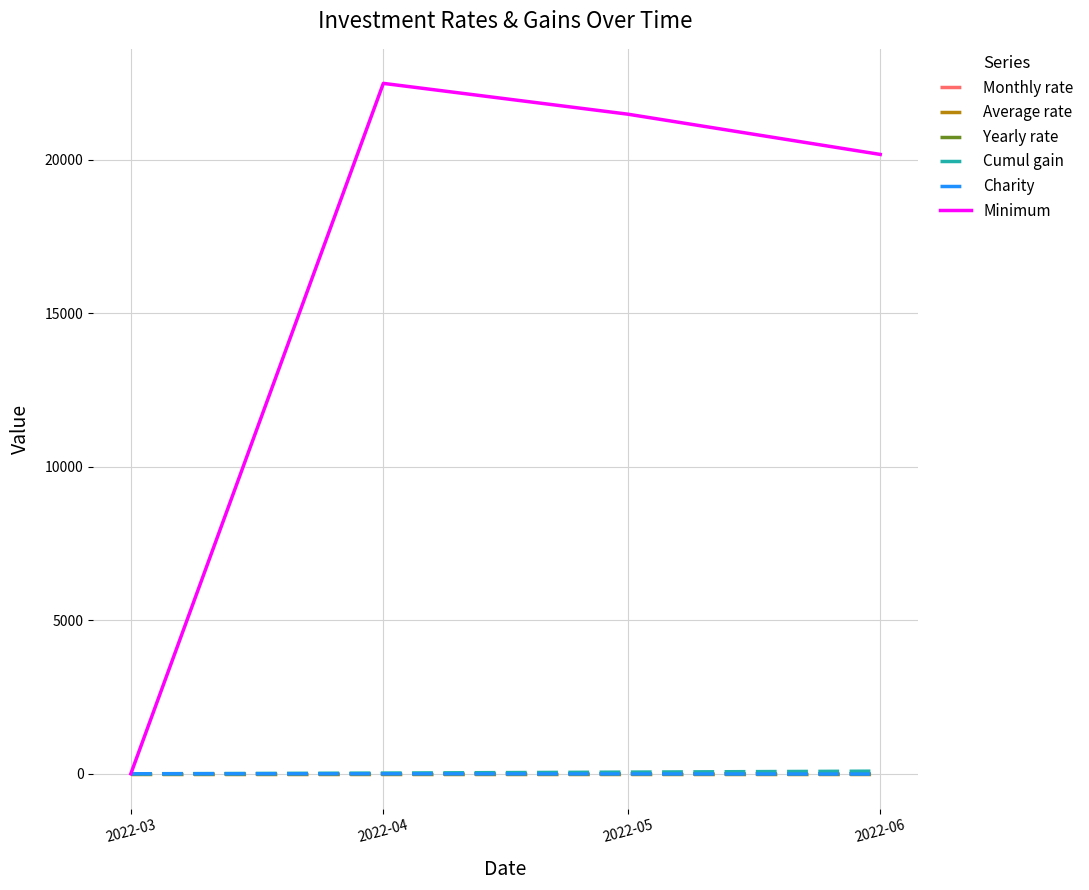

Is the value of Cumul gain at 2022-03 greater than the value of Minimum at 2022-04?

No